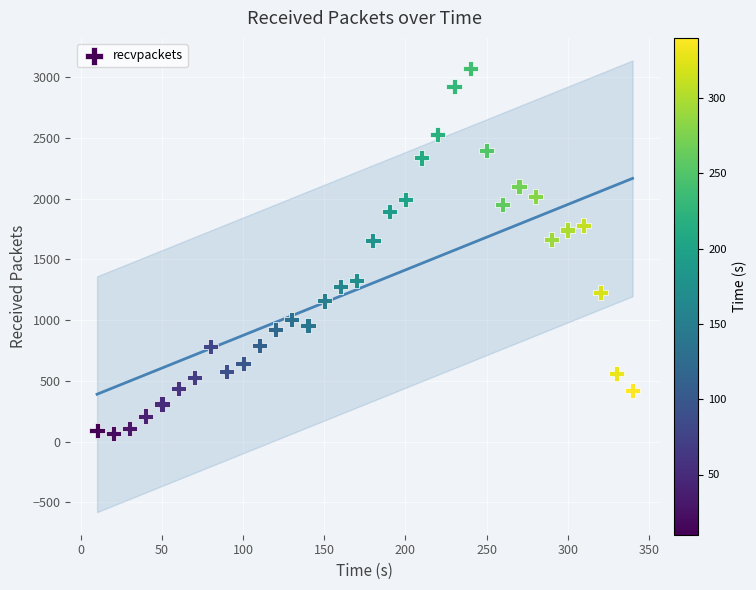

What is the range of Y values (max minus min)?

3006